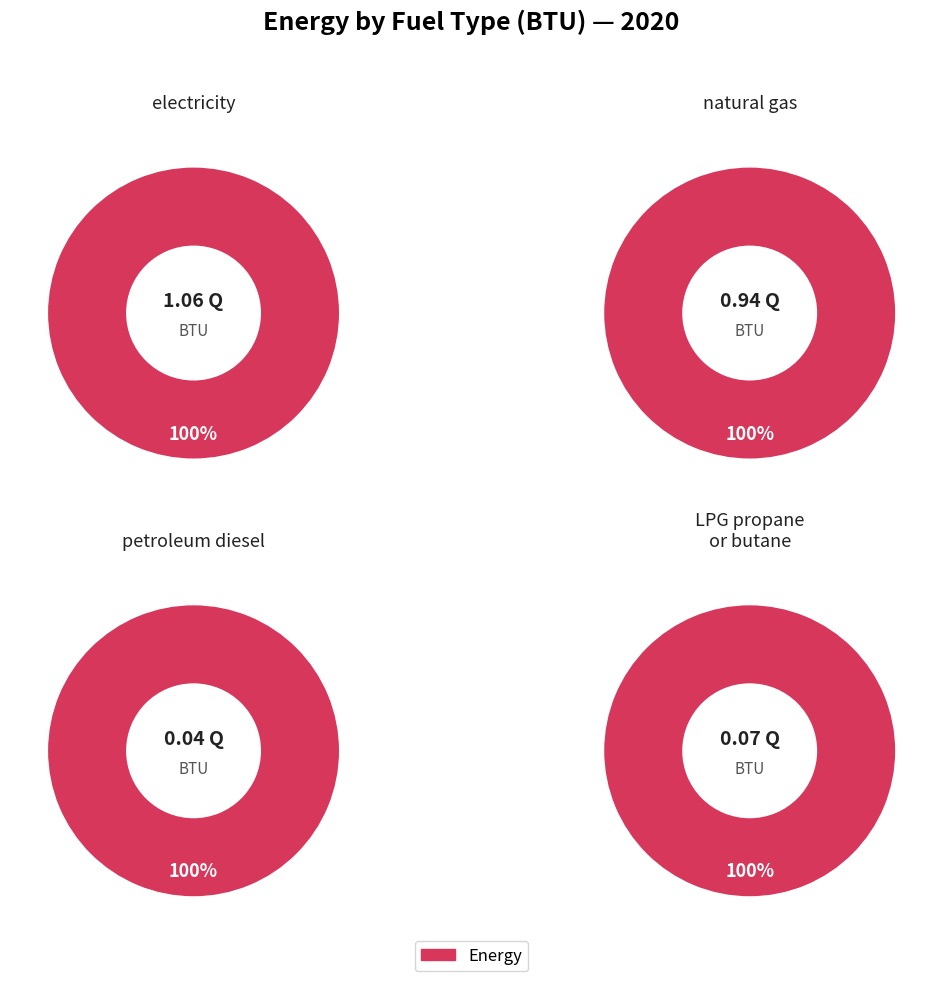

Which has a higher value, petroleum diesel (BTU) or electricity (BTU)?

electricity (BTU)